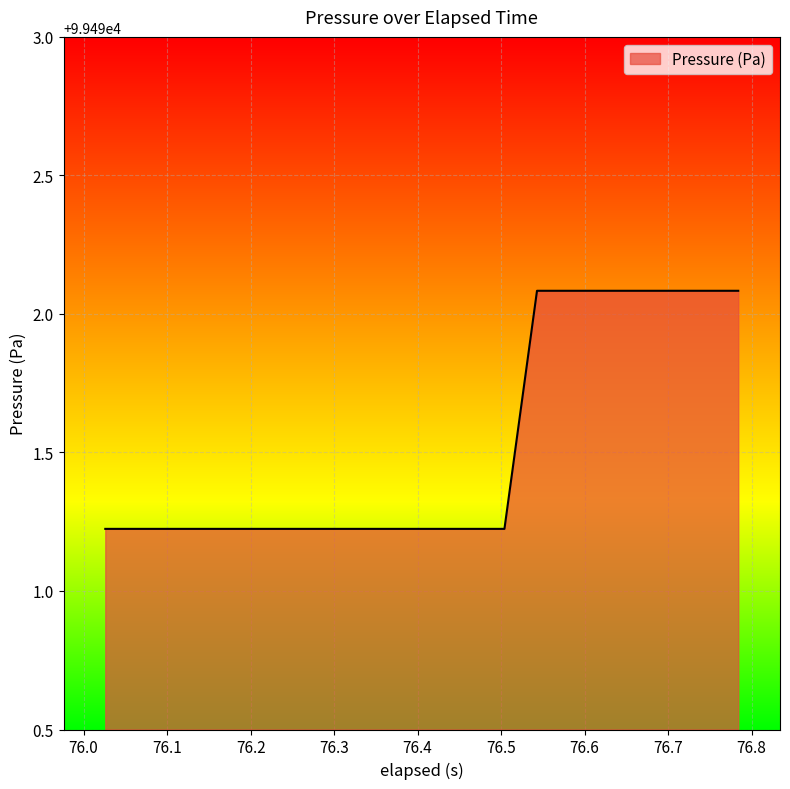

What is the smallest value displayed?

99491.2